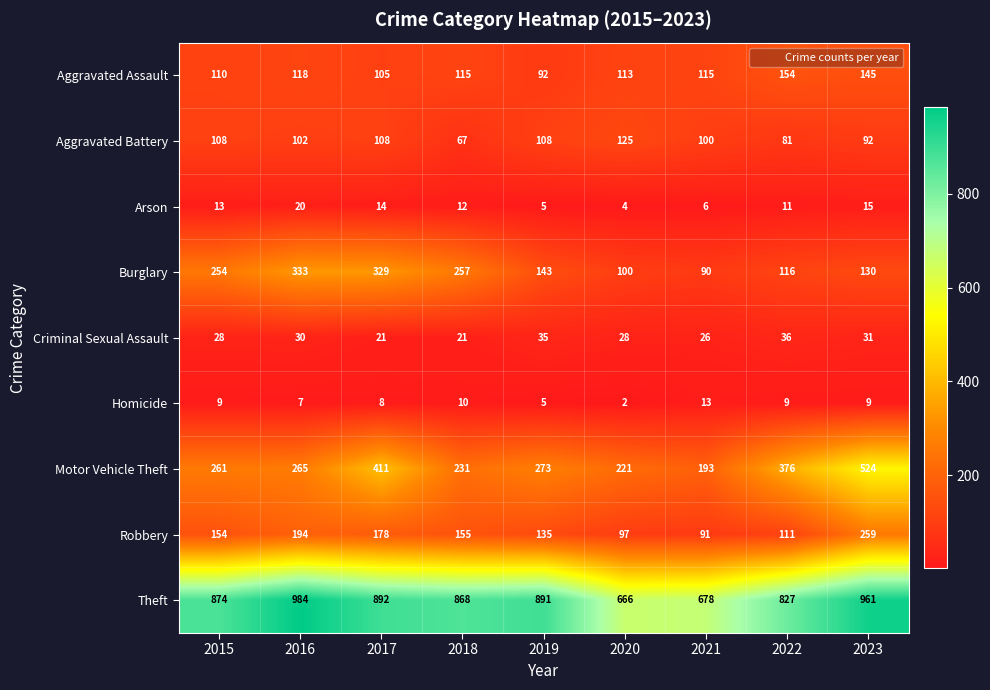

How many values in the Burglary series are below 143?

4